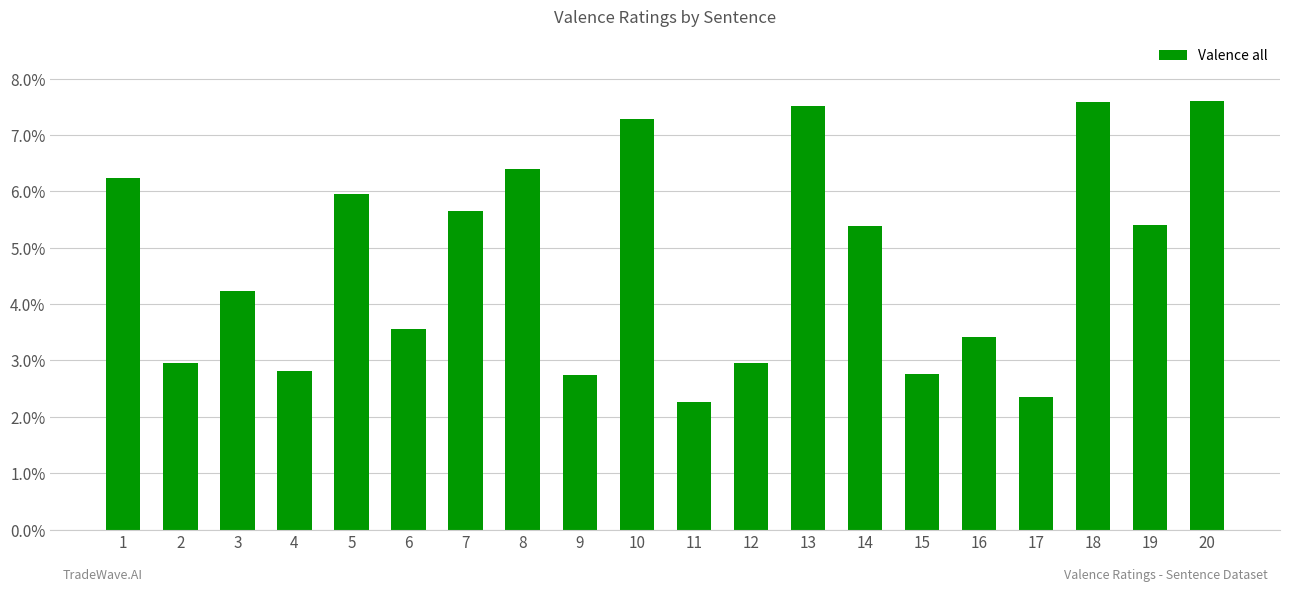

What is the value of the 5th bar from the left?

6.0